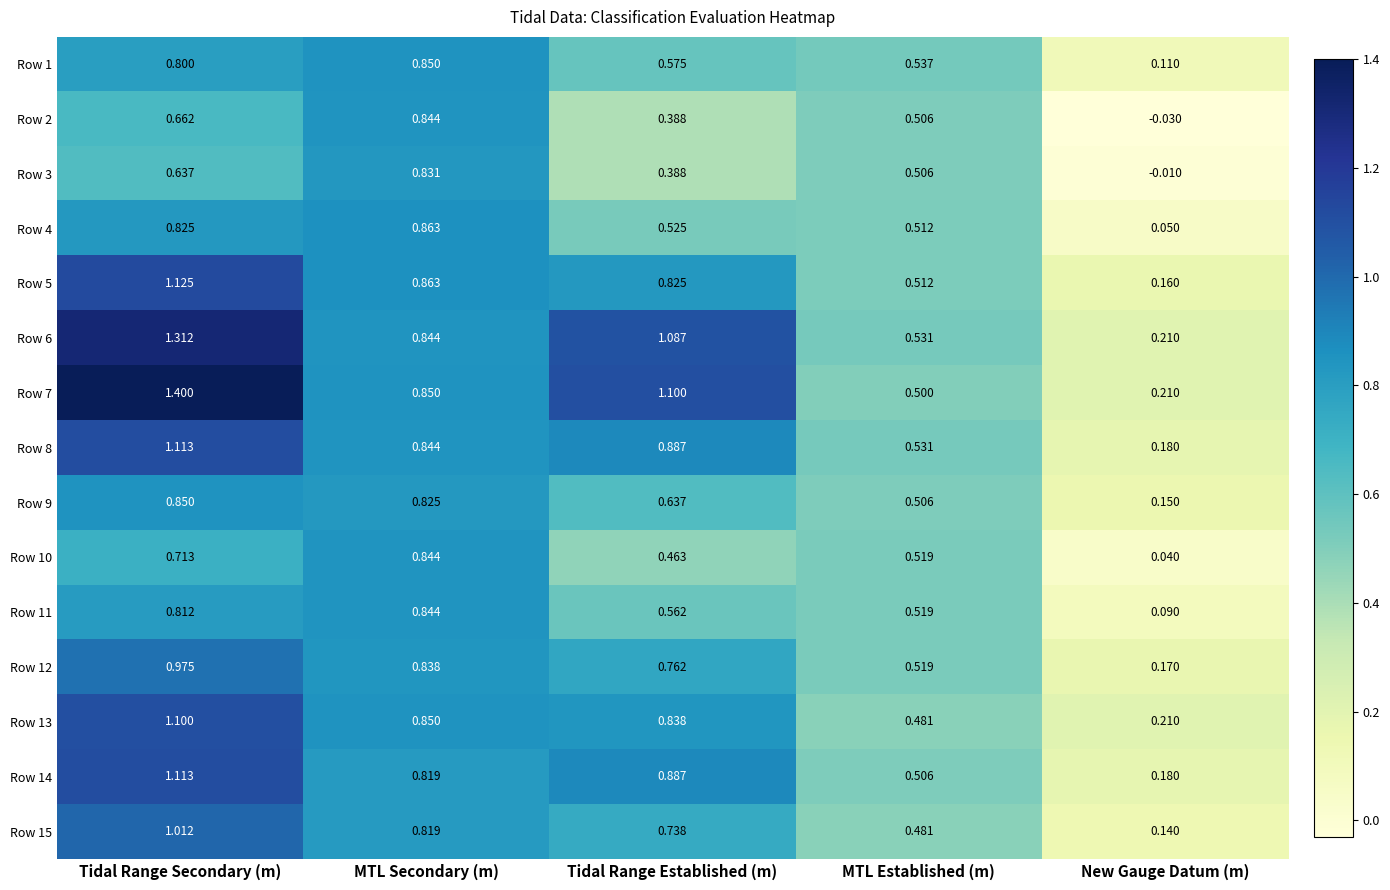

At which label does Row 8 reach its peak?

Tidal Range Secondary (m)